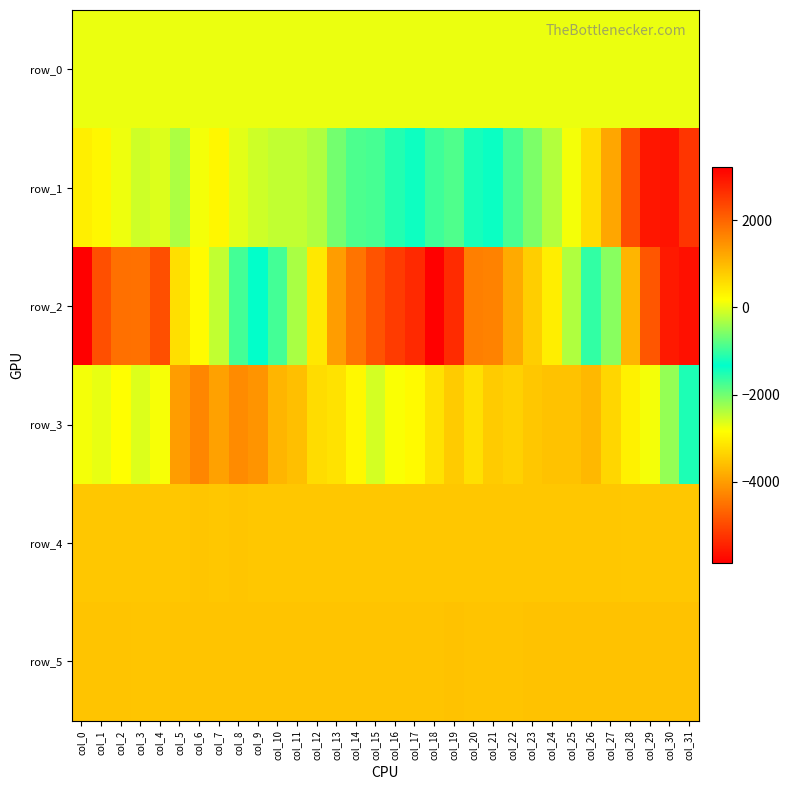

Which series has the largest range (max minus min)?

row_2